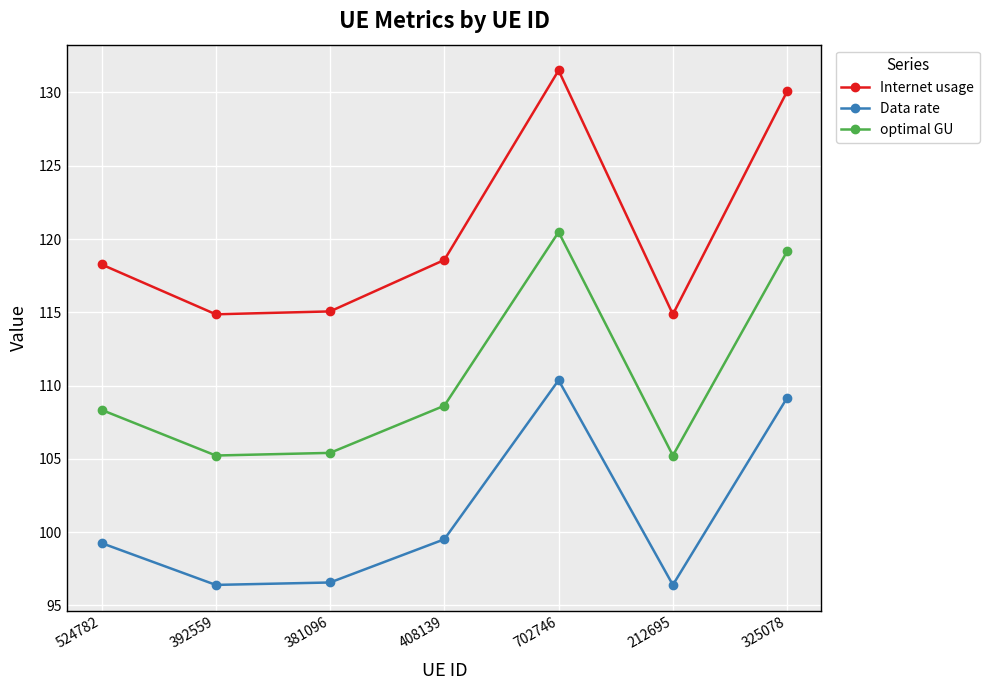

What is the difference between the second highest and second lowest values in the Internet usage series?

15.2